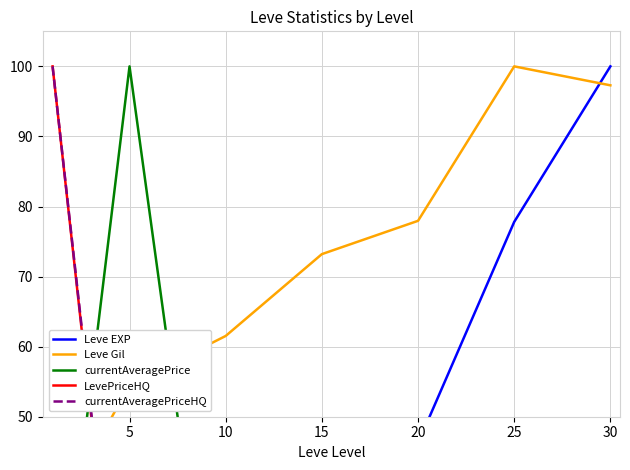

The value of Leve EXP at 15 is 70.1. True or false?

False